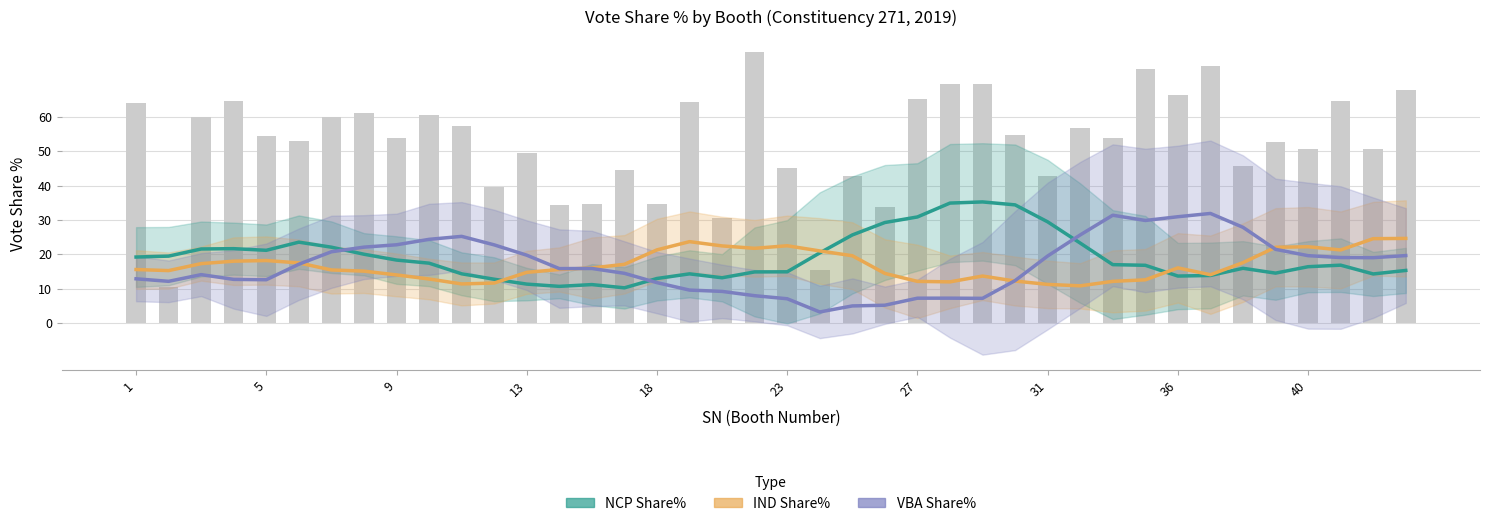

Which series has the widest spread of values?

VBA Share%